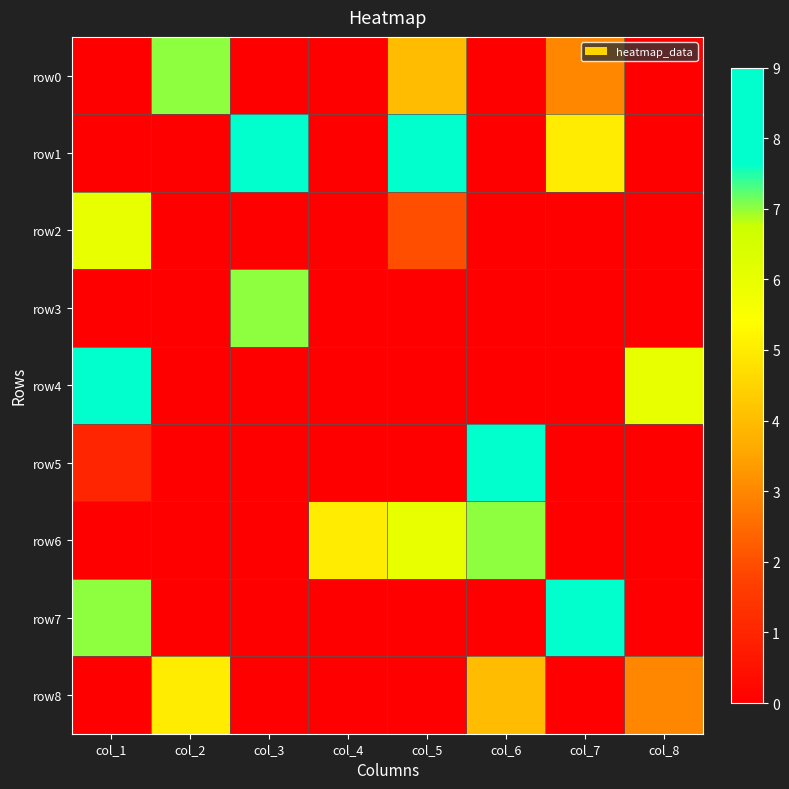

Reading left to right, transcribe all the data shown in this chart.

row0: col_1=0	col_2=7	col_3=0	col_4=0	col_5=4	col_6=0	col_7=3	col_8=0
row1: col_1=0	col_2=0	col_3=8	col_4=0	col_5=9	col_6=0	col_7=5	col_8=0
row2: col_1=6	col_2=0	col_3=0	col_4=0	col_5=2	col_6=0	col_7=0	col_8=0
row3: col_1=0	col_2=0	col_3=7	col_4=0	col_5=0	col_6=0	col_7=0	col_8=0
row4: col_1=9	col_2=0	col_3=0	col_4=0	col_5=0	col_6=0	col_7=0	col_8=6
row5: col_1=1	col_2=0	col_3=0	col_4=0	col_5=0	col_6=8	col_7=0	col_8=0
row6: col_1=0	col_2=0	col_3=0	col_4=5	col_5=6	col_6=7	col_7=0	col_8=0
row7: col_1=7	col_2=0	col_3=0	col_4=0	col_5=0	col_6=0	col_7=8	col_8=0
row8: col_1=0	col_2=5	col_3=0	col_4=0	col_5=0	col_6=4	col_7=0	col_8=3